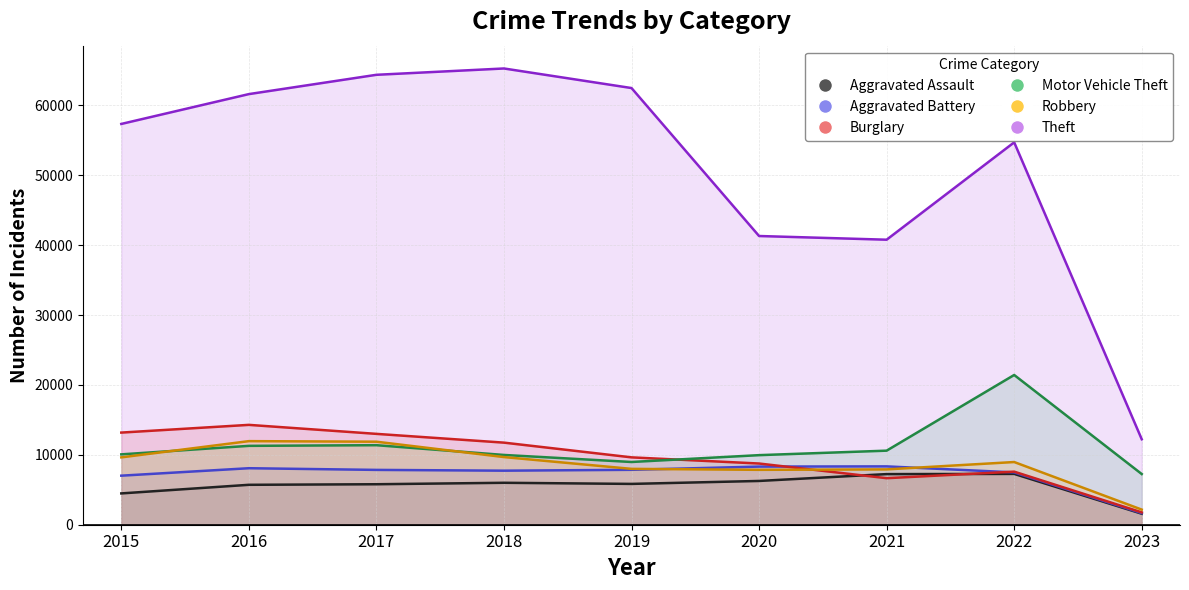

What is the greatest value displayed?

65286